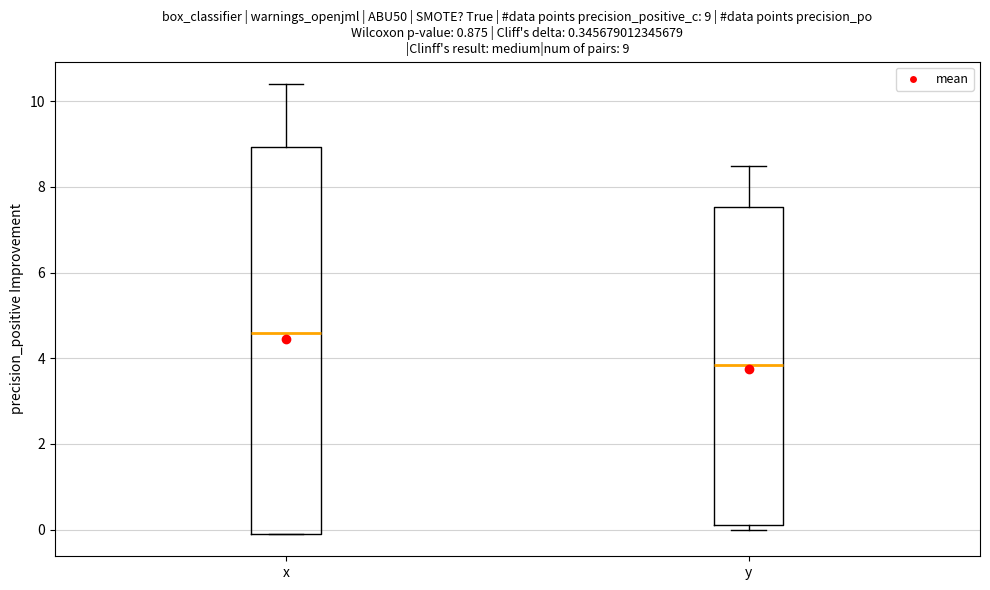

Which box is the tallest, from its lower edge to its upper edge?

x